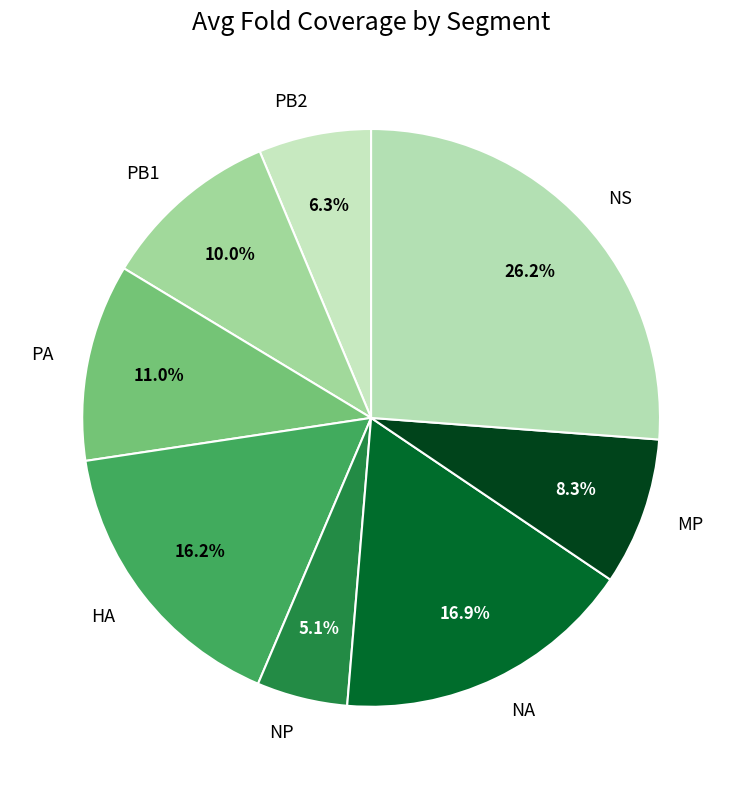

Rank the categories by value from highest to lowest.

NS, NA, HA, PA, PB1, MP, PB2, NP